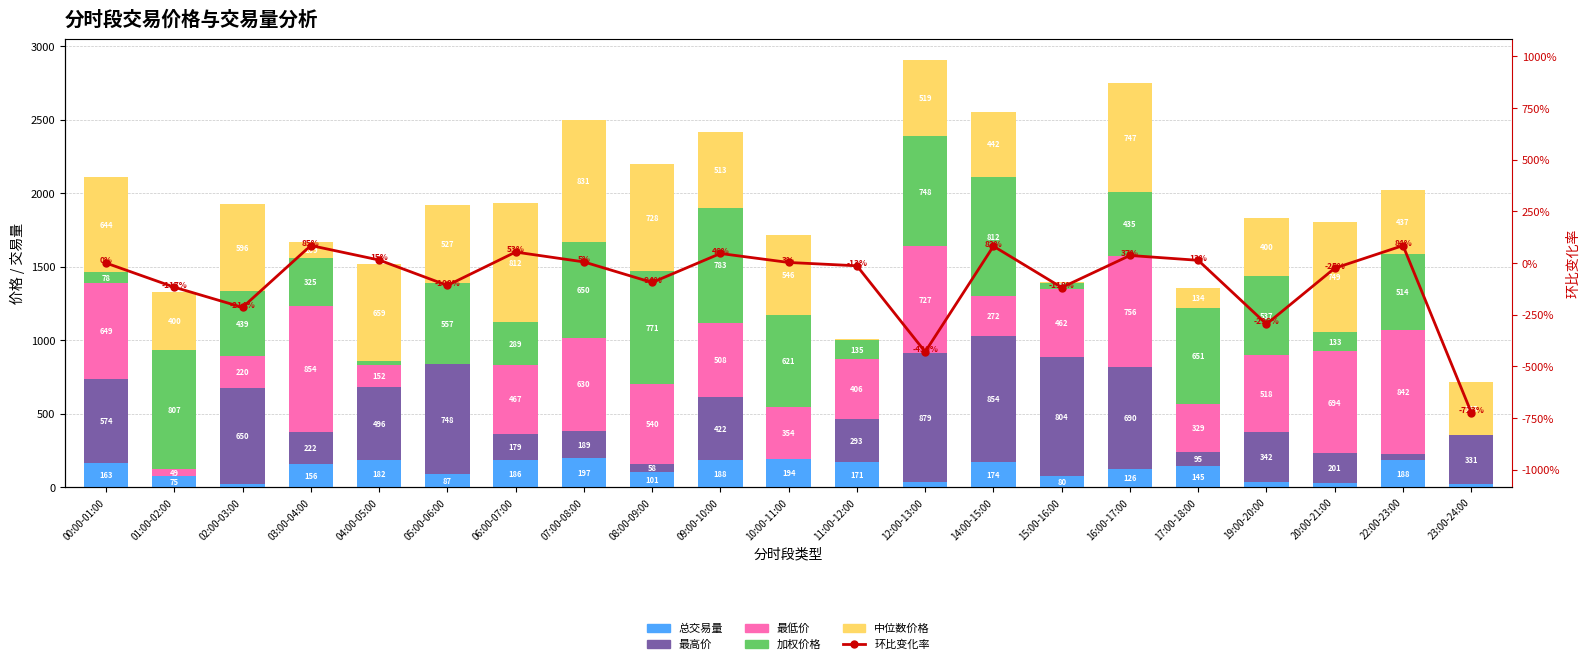

Is it true that 最低价 equals 17.1 at 01:00-02:00?

False